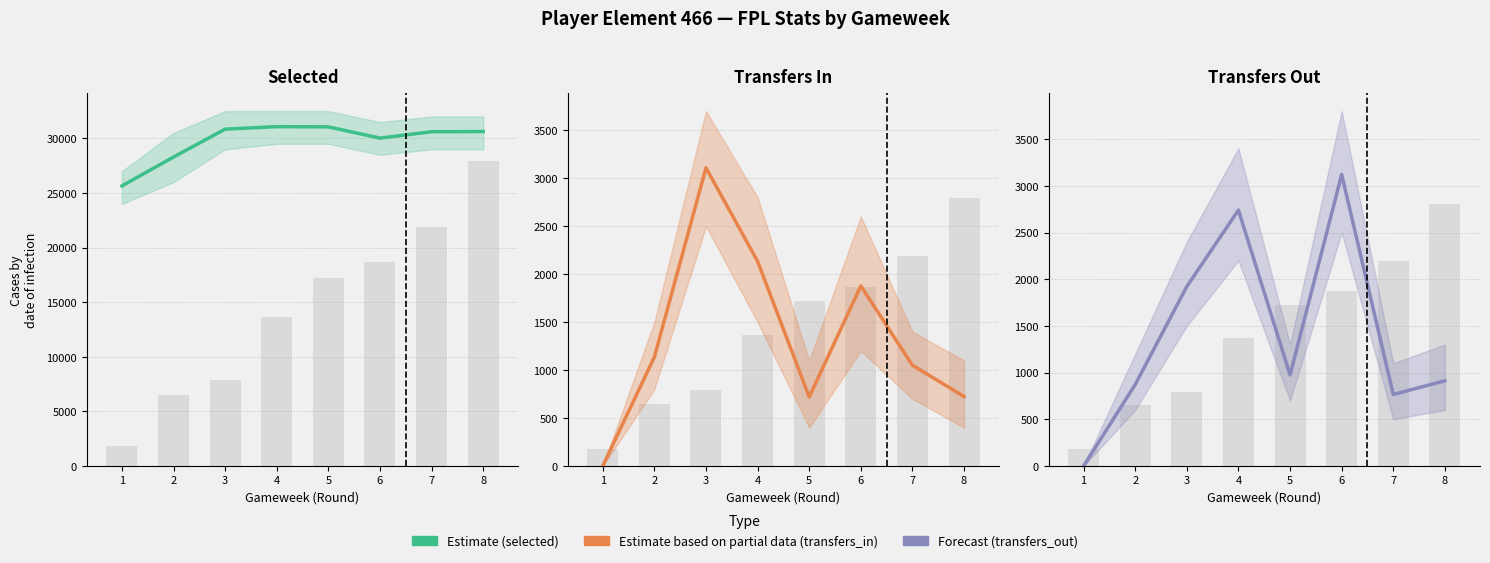

What is the value of the transfers_in bar at the 2nd from the left?

1136